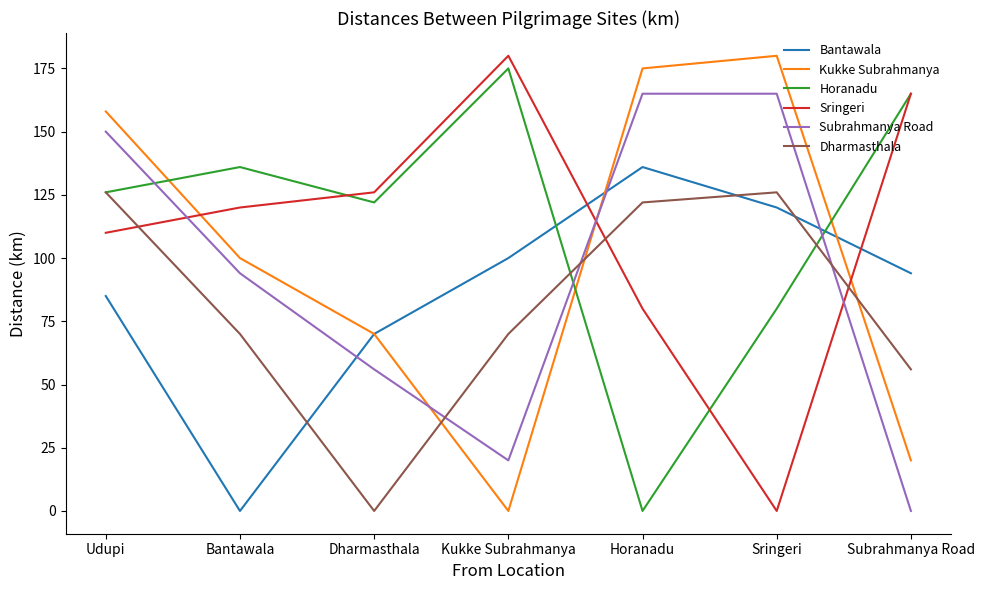

What are all the series names shown in the legend?

Bantawala, Kukke Subrahmanya, Horanadu, Sringeri, Subrahmanya Road, Dharmasthala